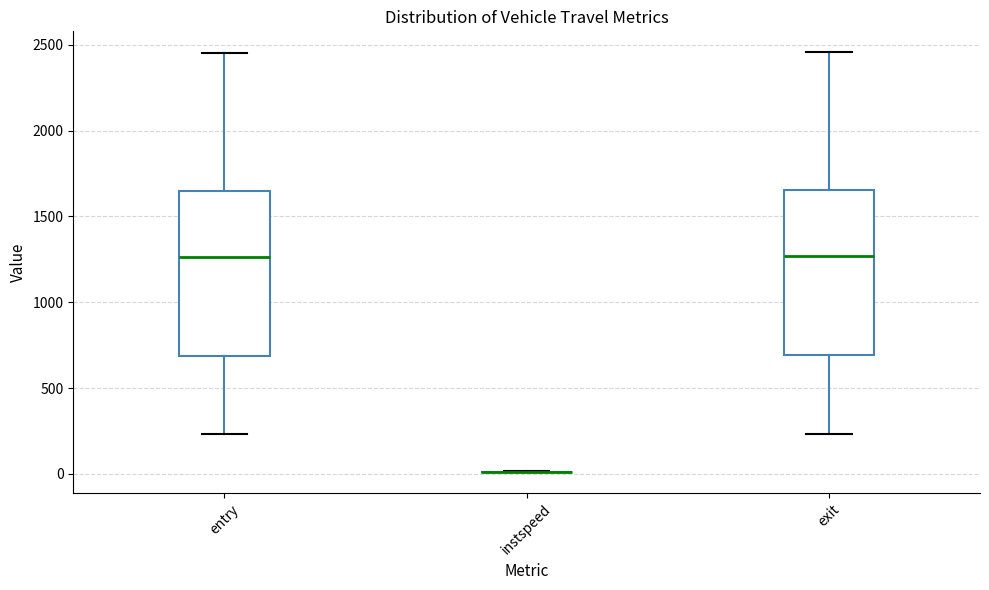

Where is the upper edge of the box for entry on the y-axis? The values are not printed on the chart, so give them approximately, as read against the axis.

1650